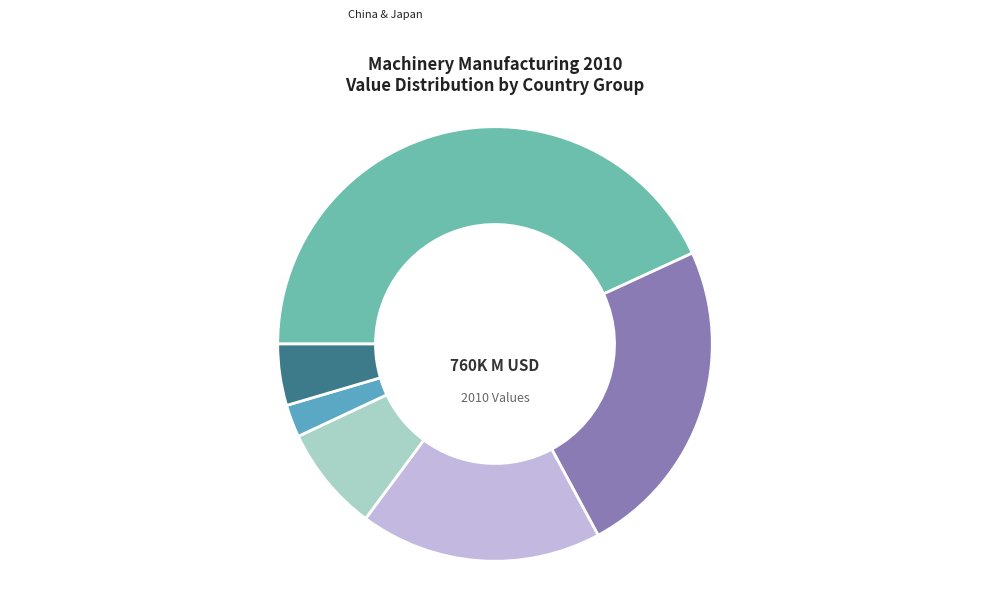

What is the smallest slice in the pie chart?

Bulgaria